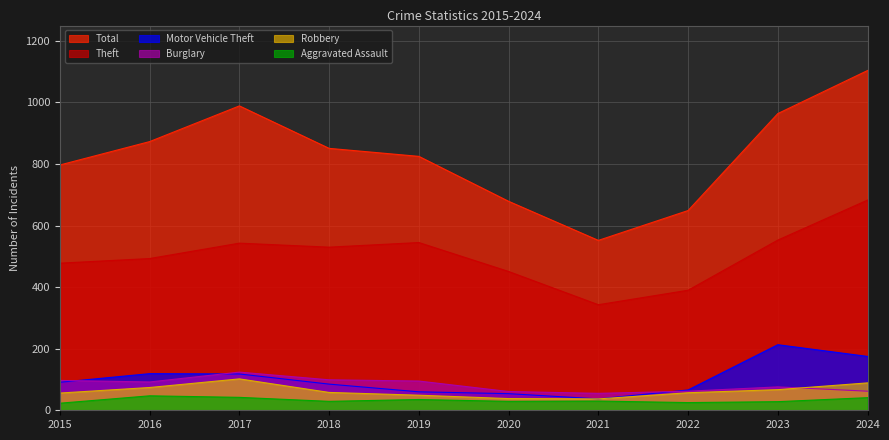

List the labels in order of Motor Vehicle Theft value, smallest first.

2021, 2020, 2019, 2022, 2018, 2015, 2017, 2016, 2024, 2023